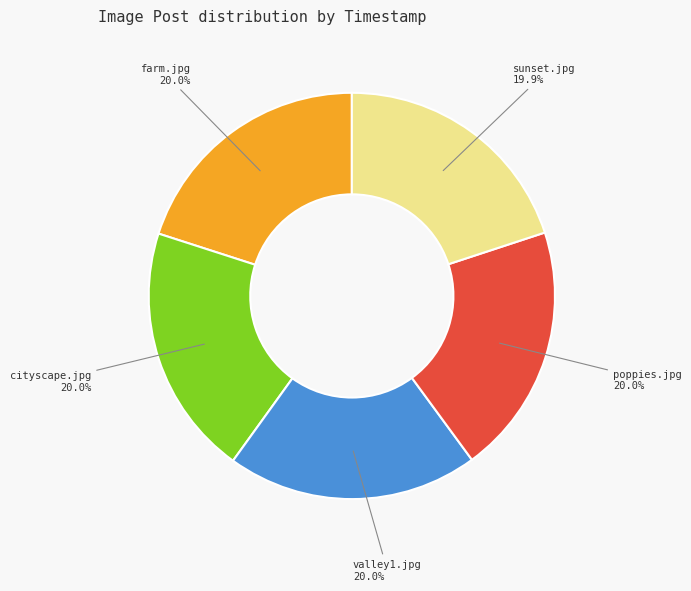

What is the ratio of the value at cityscape.jpg to the value at poppies.jpg?

1.0